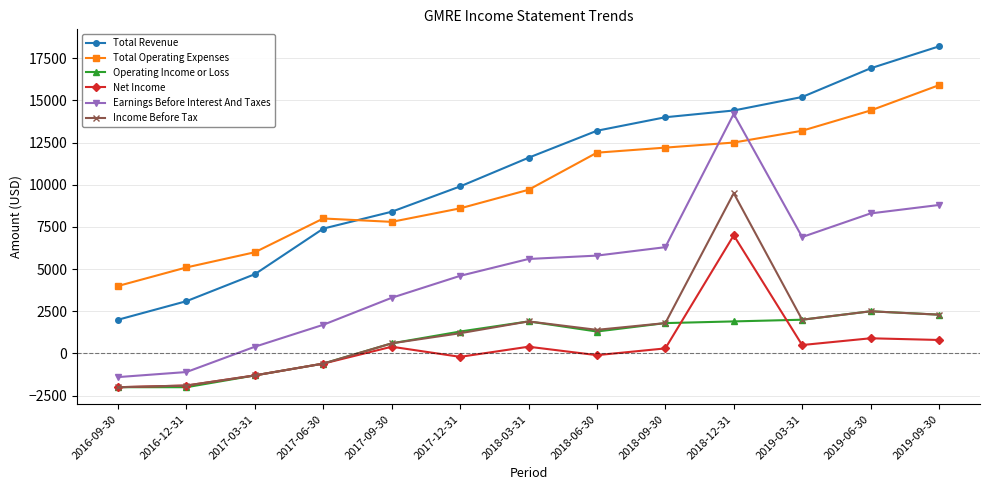

What is the difference between the second highest and minimum values in the Total Revenue series?

14900